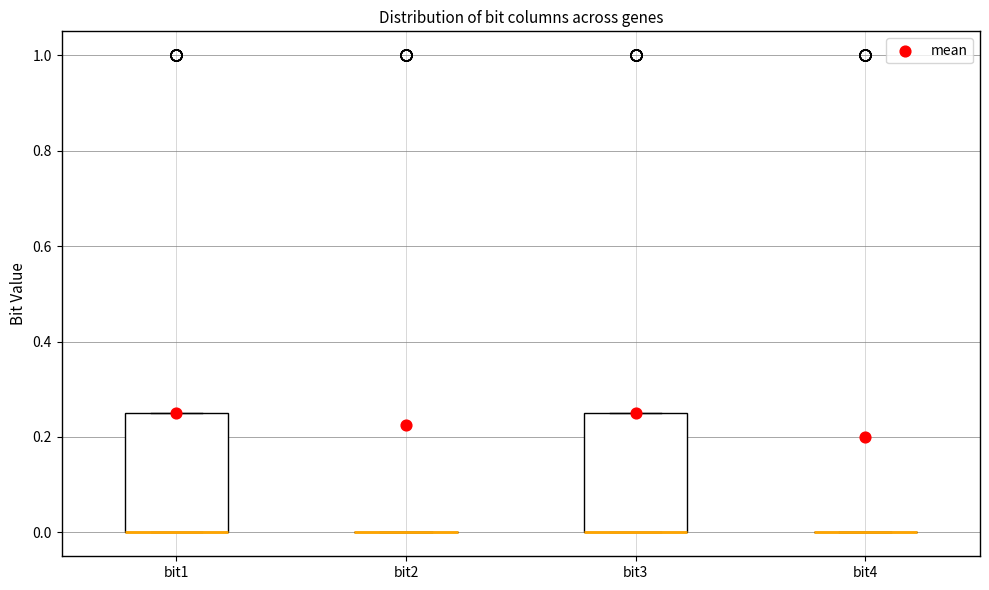

Reading left to right, transcribe this box plot: for each box, give where its median line is, the range the box spans, and where its two whiskers end, as read against the y-axis. The values are not printed on the chart, so give them approximately, as read against the axis.

bit1: median 0.00 (drawn on the box's lower edge), box 0.00 to 0.26, whiskers 0.00 to 0.26
bit2: box collapsed to a line at 0.00, whiskers 0.00 to 0.00
bit3: median 0.00 (drawn on the box's lower edge), box 0.00 to 0.26, whiskers 0.00 to 0.26
bit4: box collapsed to a line at 0.00, whiskers 0.00 to 0.00